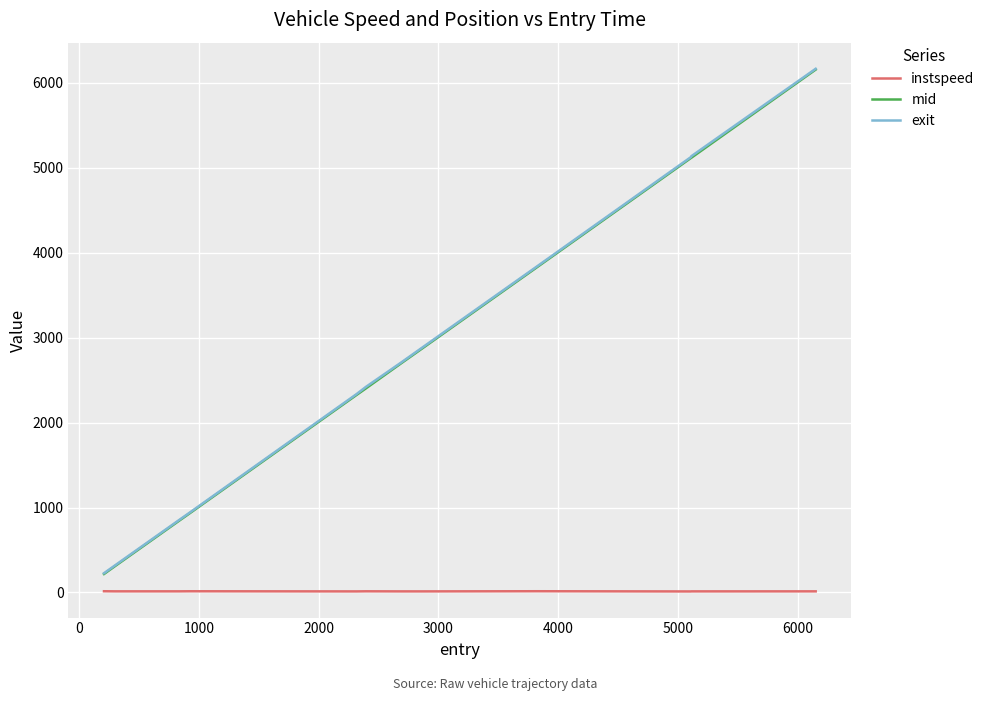

True or false: instspeed and exit intersect in this chart.

False